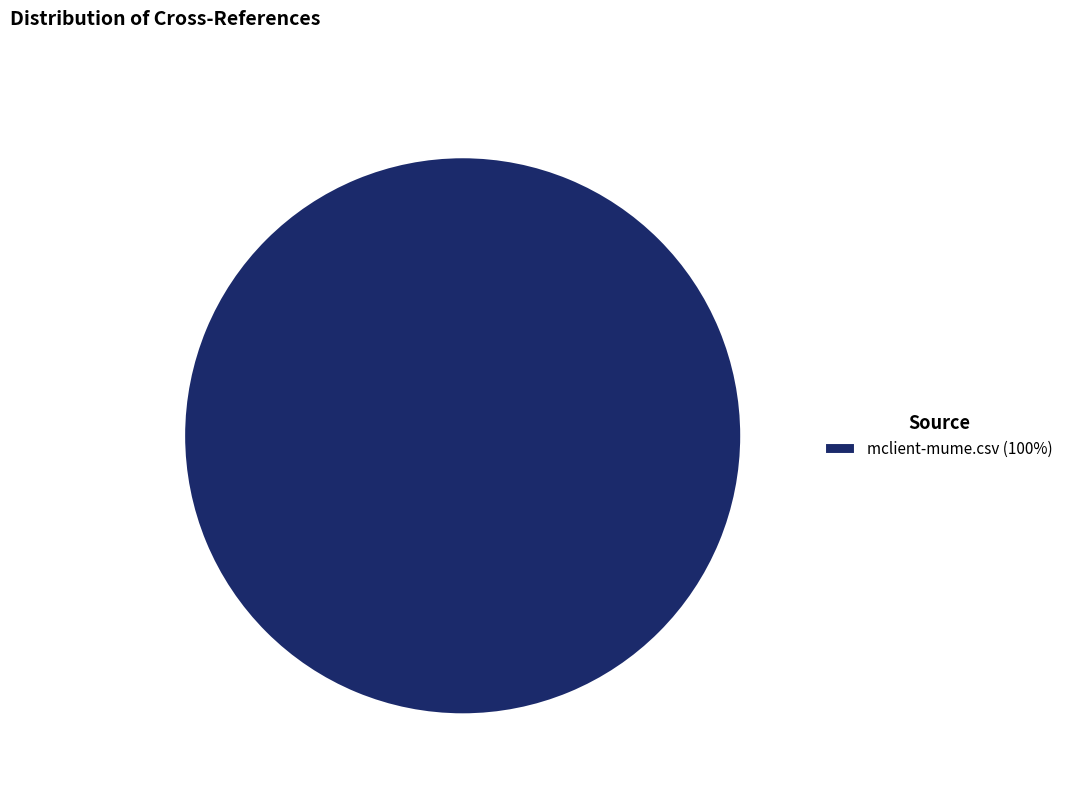

True or false: mclient-mume.csv (100%) accounts for 86% of the total.

False